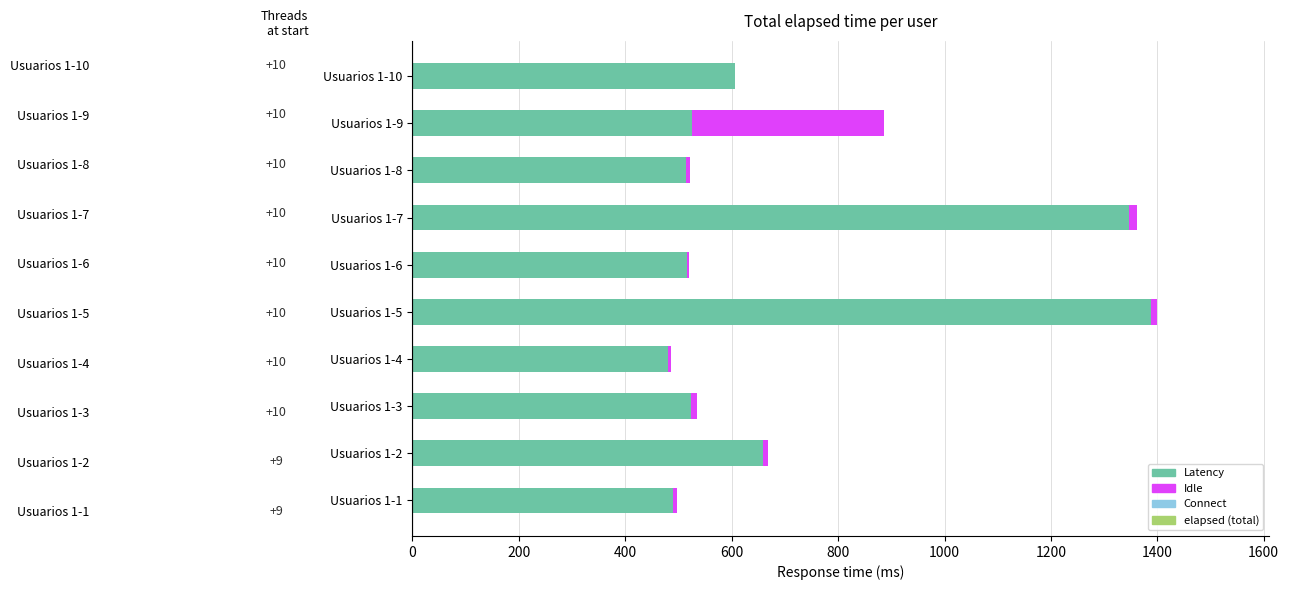

What is the value of the Connect bar at the 3rd from the left?

0.6